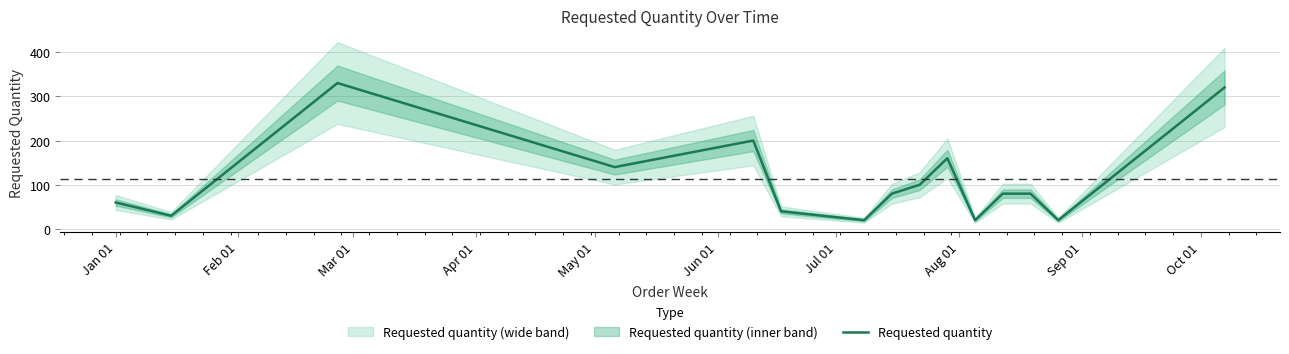

What is the minimum value for Requested quantity?

20